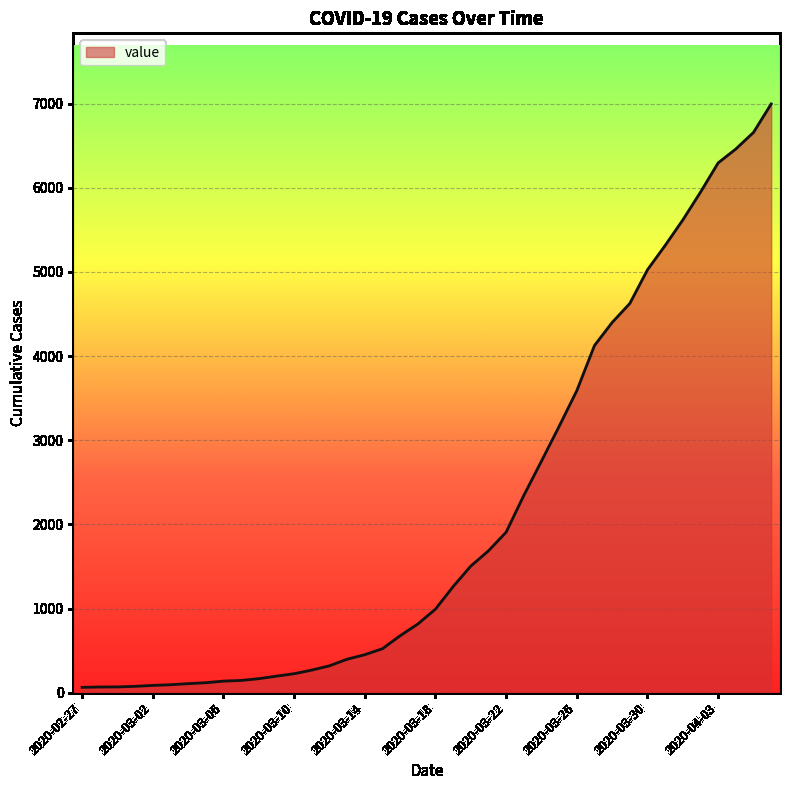

What is the difference between the maximum and minimum values?

6931